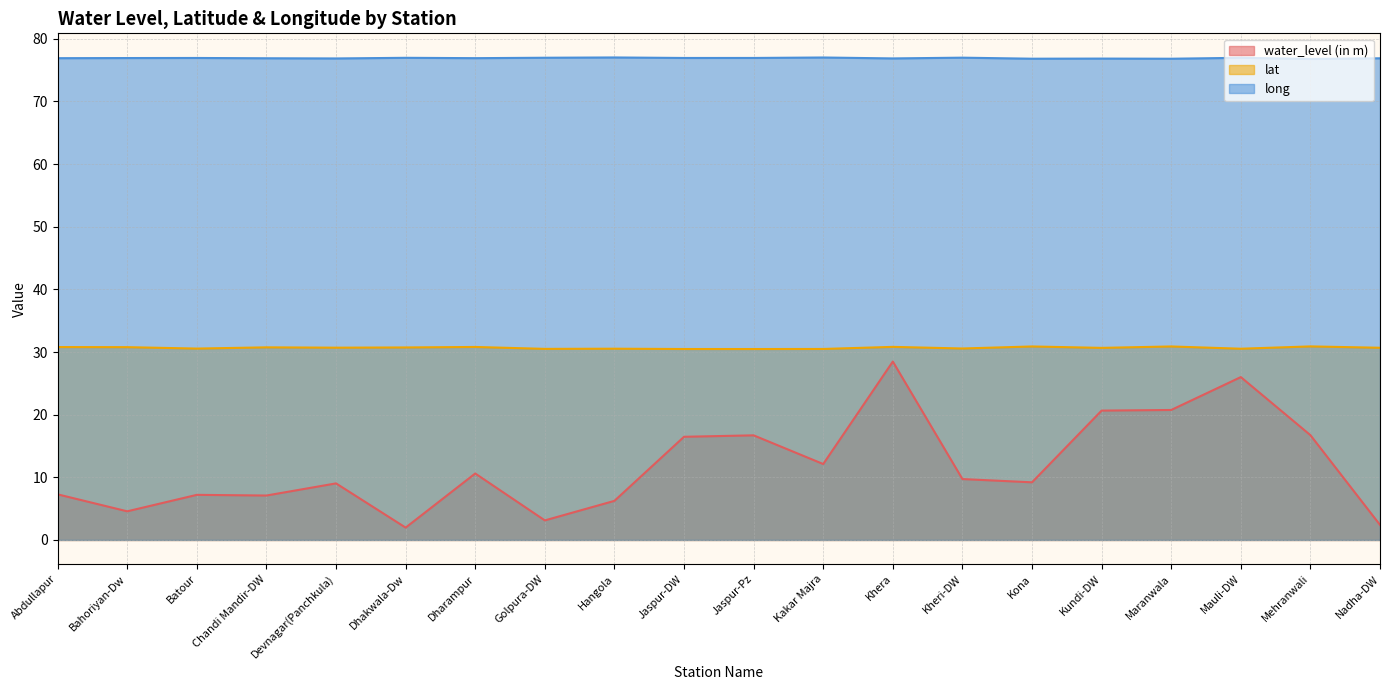

List the series in order of their peak value, highest first.

long, lat, water_level (in m)